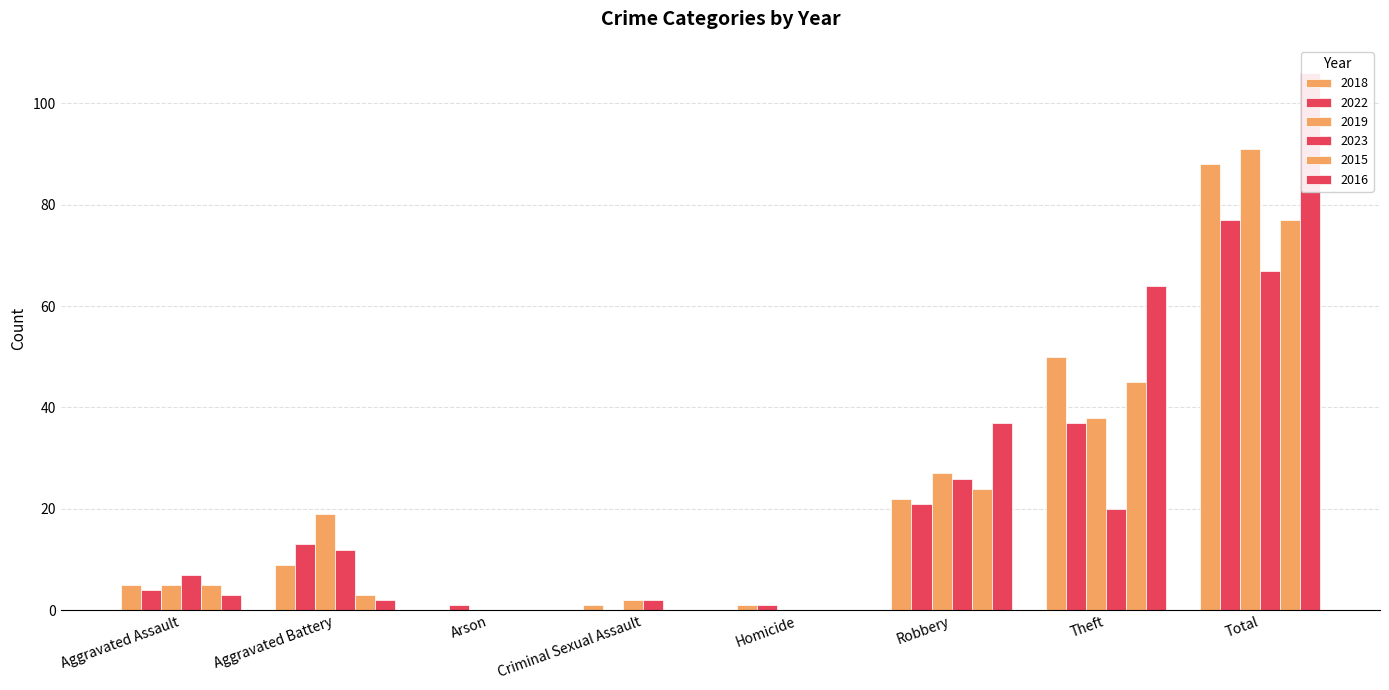

What is the difference between the maximum and second lowest values in the 2018 series?

87